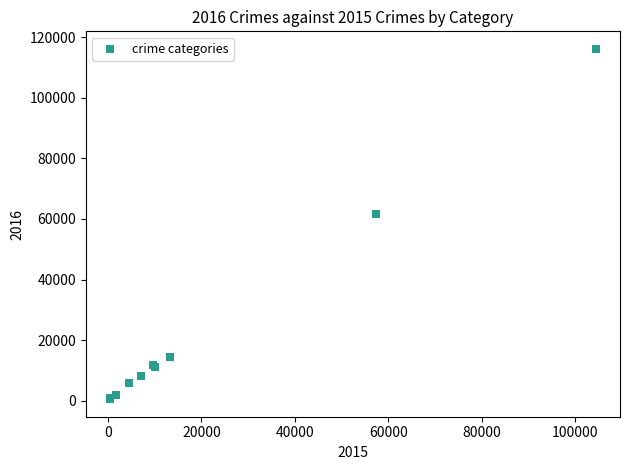

What Y value in the scatter plot is closest to 58319?

61623